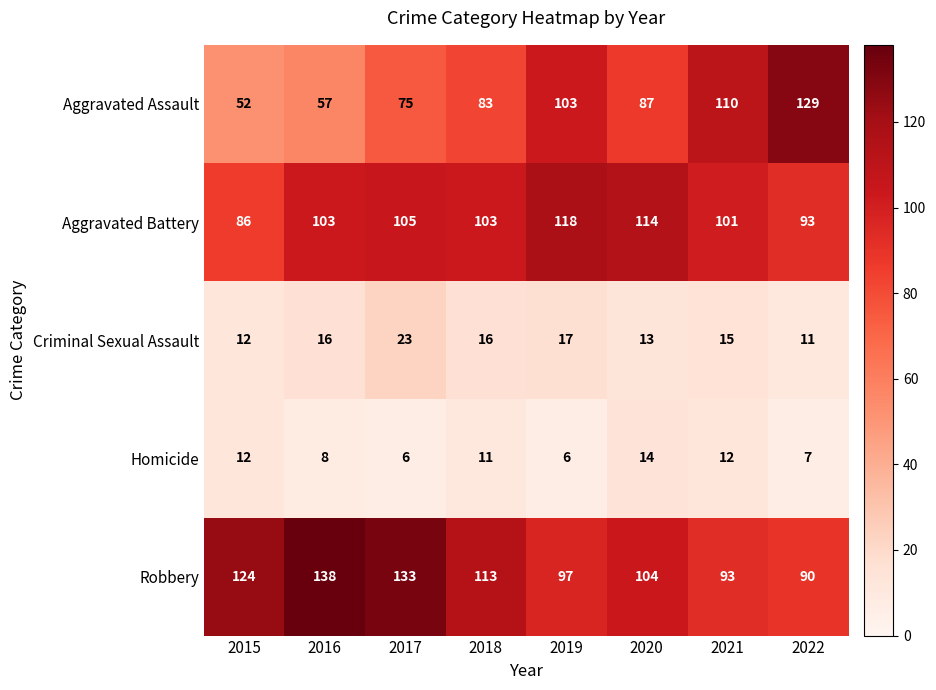

Rank the series at 2021 from highest to lowest value.

Aggravated Assault, Aggravated Battery, Robbery, Criminal Sexual Assault, Homicide